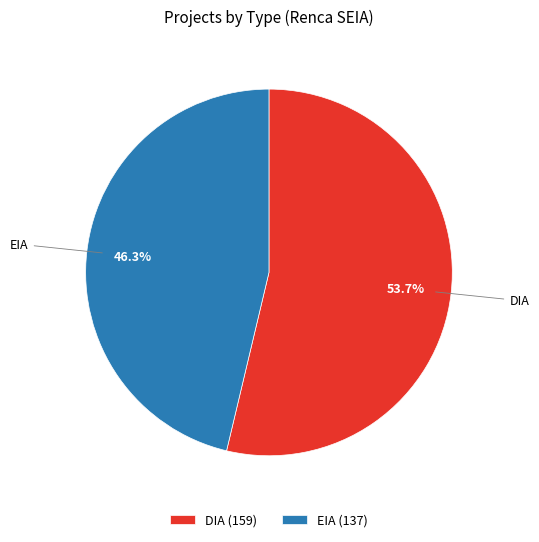

Does EIA represent more than half of the total?

No